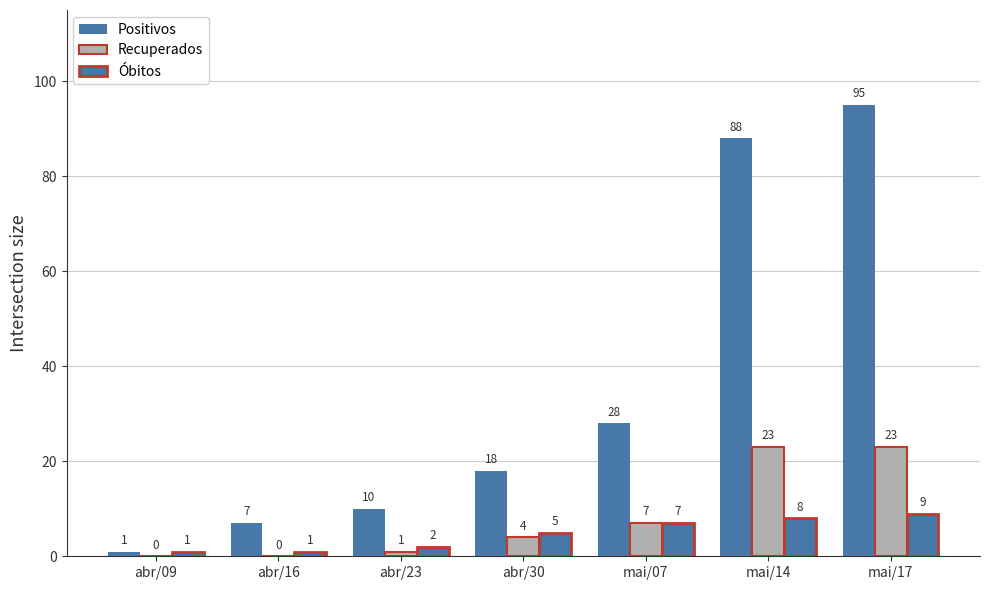

What is the highest value of the Positivos series?

95